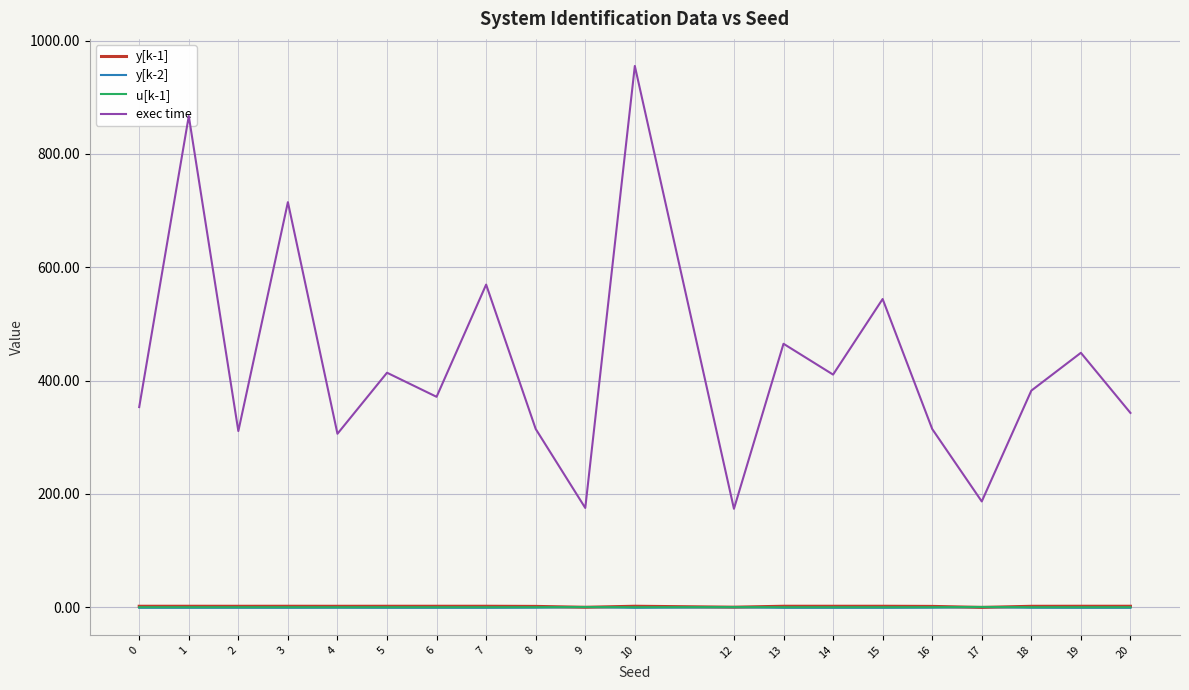

True or false: exec time and y[k-2] intersect in this chart.

False